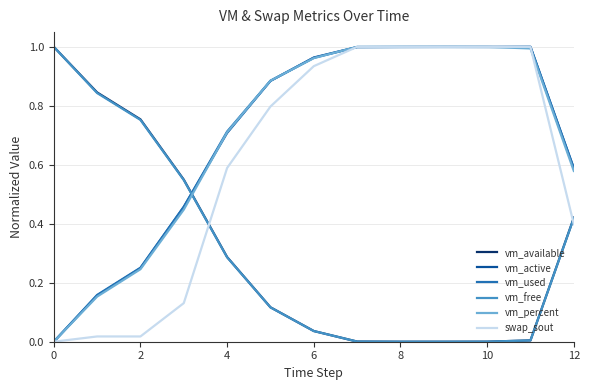

How many times do vm_percent and vm_free cross each other?

1